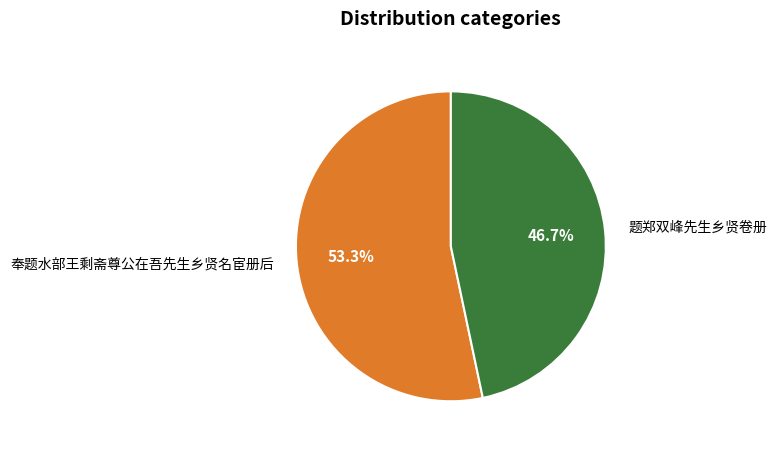

How many segments does this pie chart have?

2